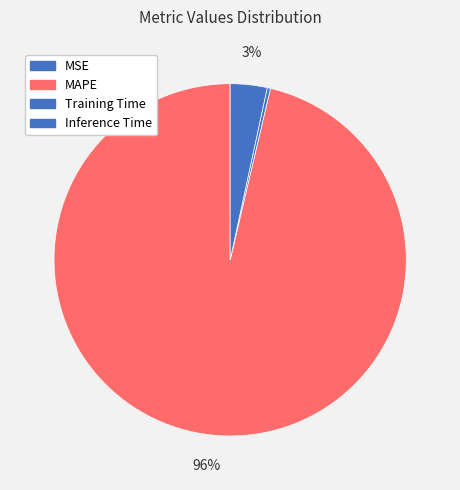

How many slices are in this pie chart?

4